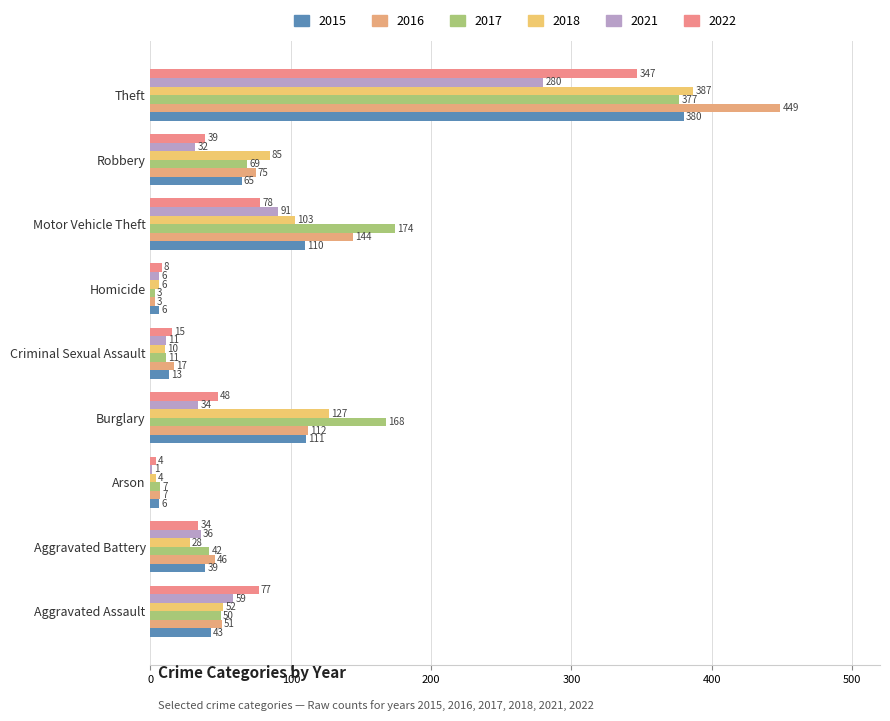

Is it true that 2022 equals 48 at Burglary?

True